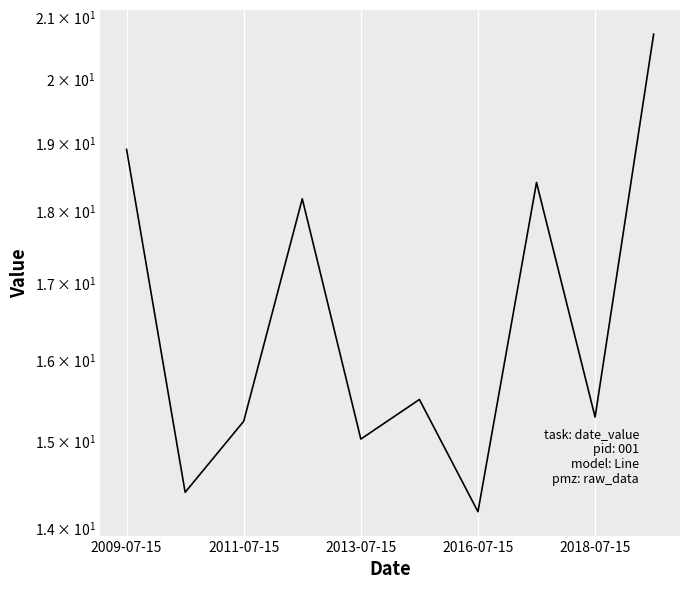

What is the approximate value at 2015-07-15?

15.5